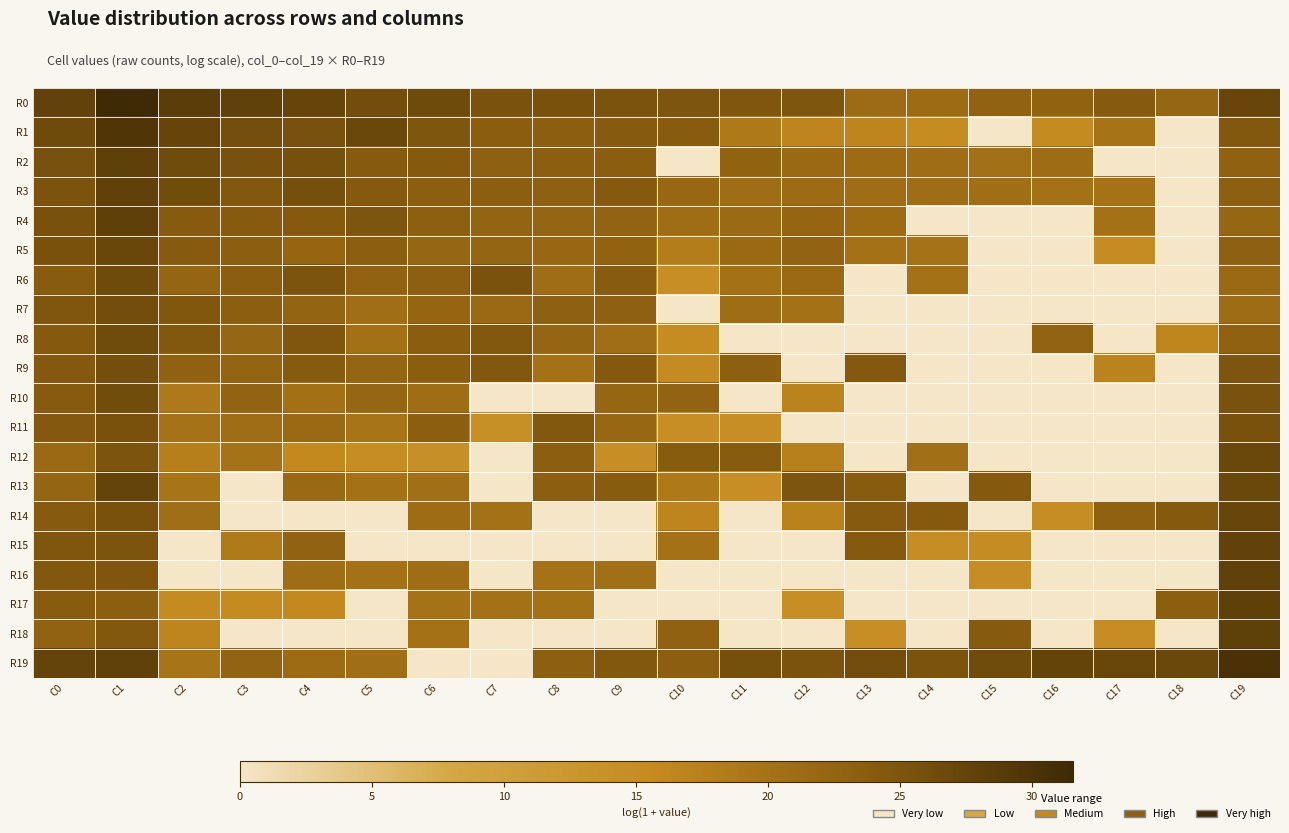

Between C3 and C4, which series saw the biggest shift?

R13